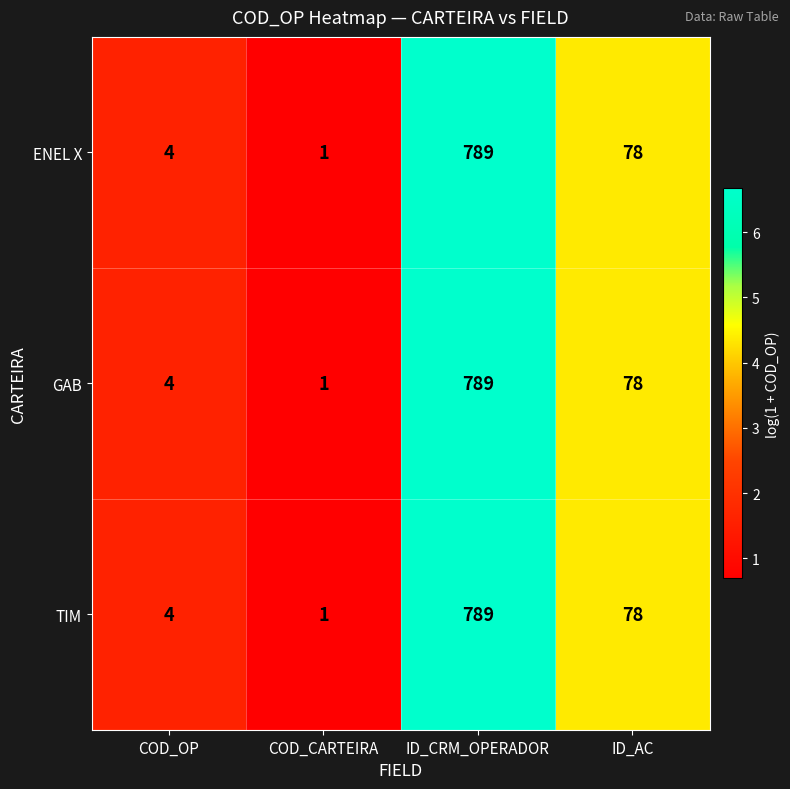

What is the difference between the maximum and minimum values in the GAB series?

788